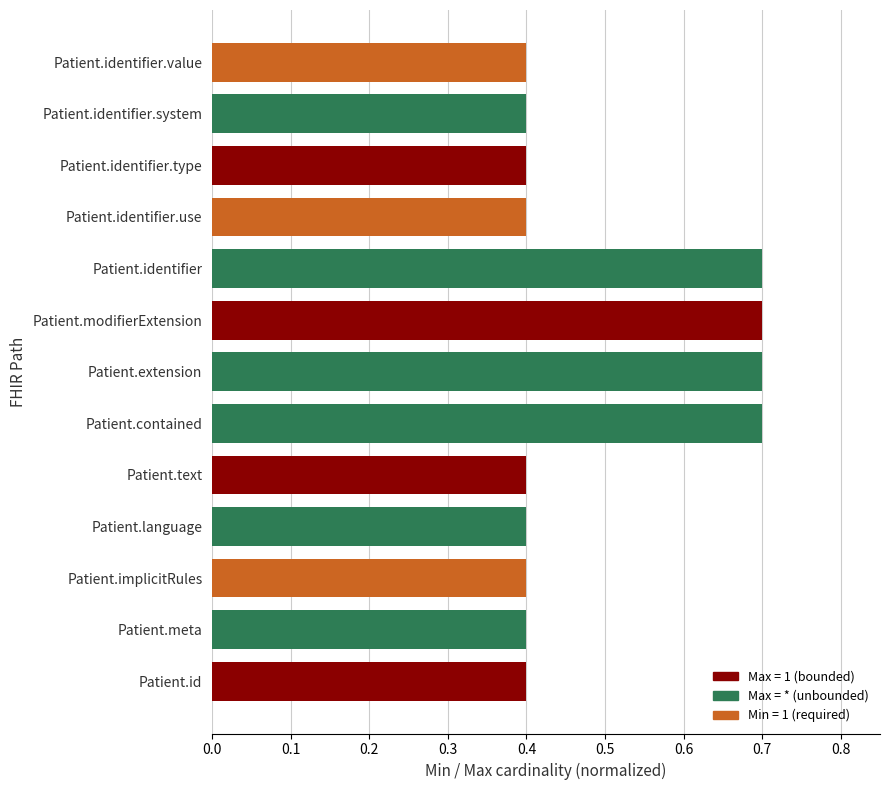

What is the minimum value shown in the chart?

0.4